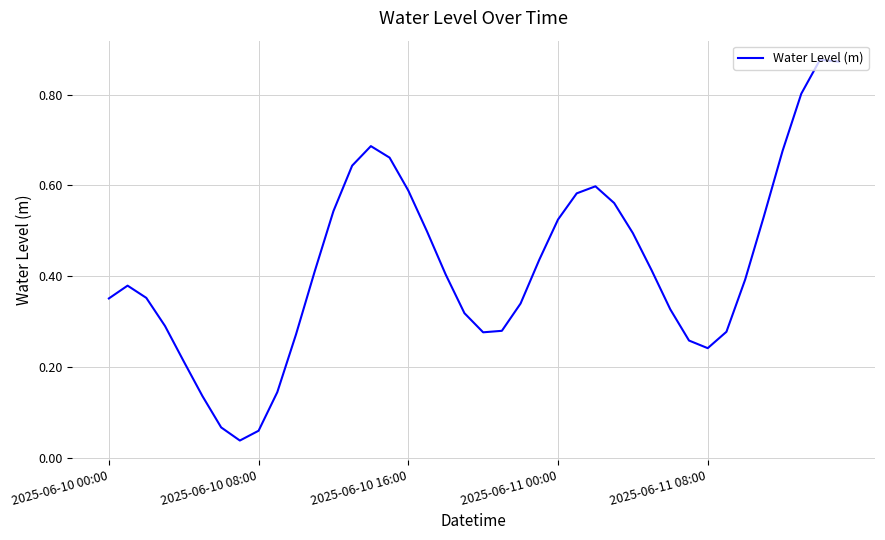

What is the difference between the maximum and minimum values?

0.8